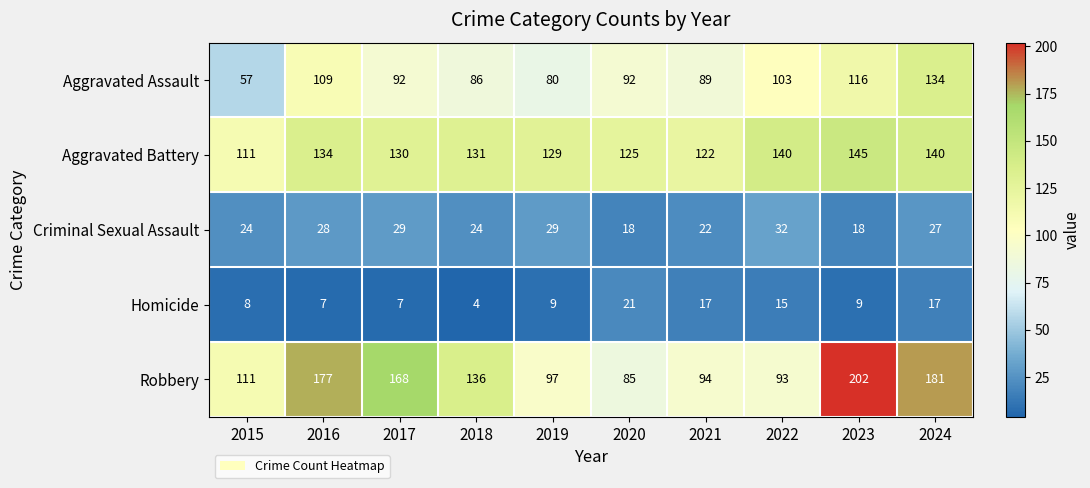

Which category has the lowest value in the Robbery series?

2020